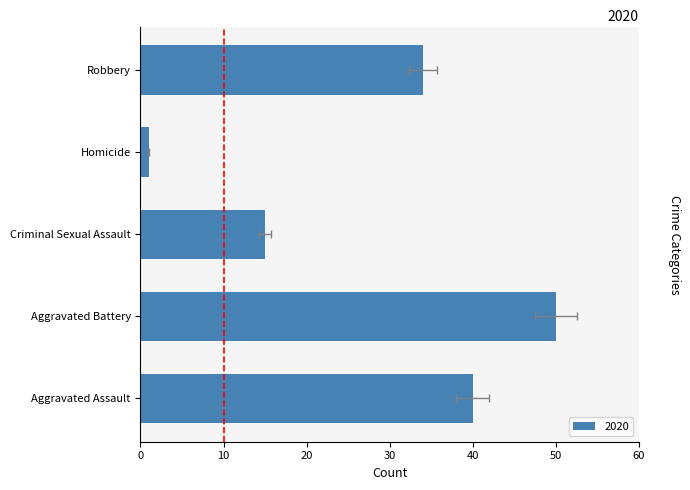

True or false: 2018 has a value of 9 at Homicide.

False